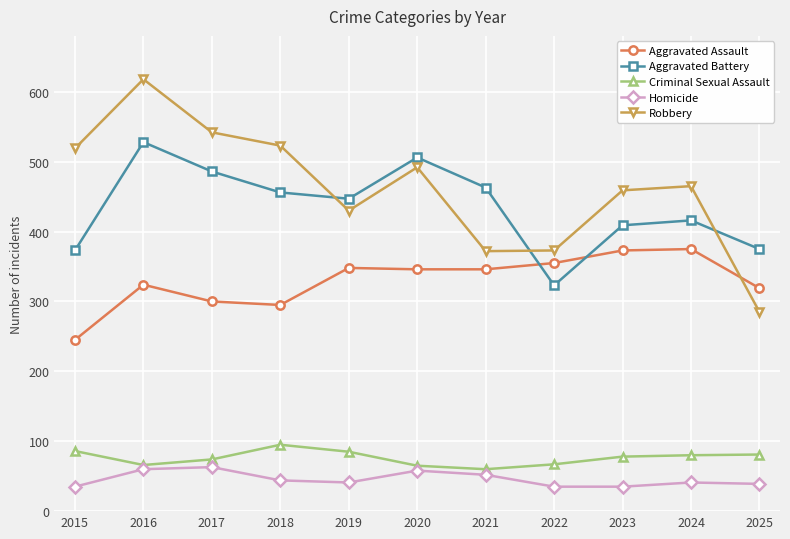

At 2024, list the series in order from largest to smallest.

Robbery, Aggravated Battery, Aggravated Assault, Criminal Sexual Assault, Homicide